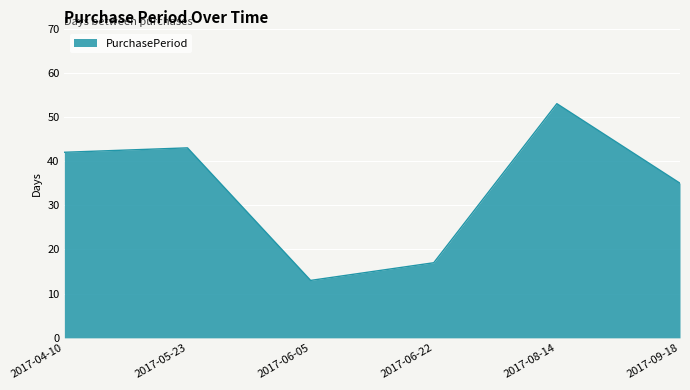

Reading right to left, list all the values displayed in this chart.

35	53	17	13	43	42